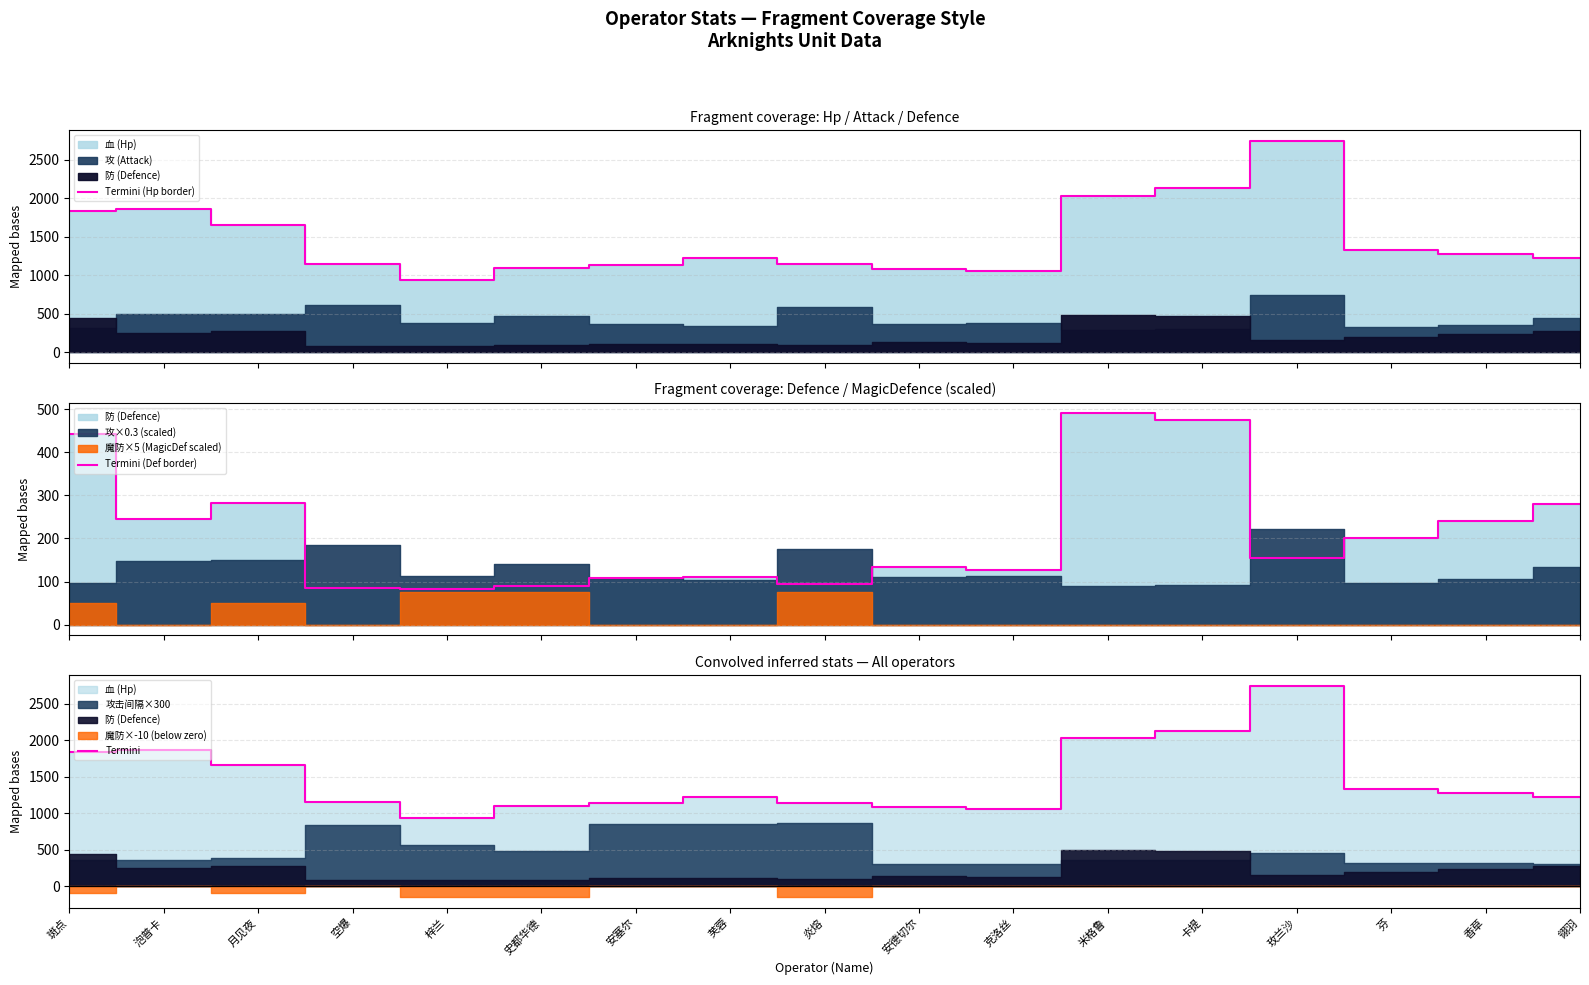

What is the difference between the highest and lowest values at 梓兰?

852